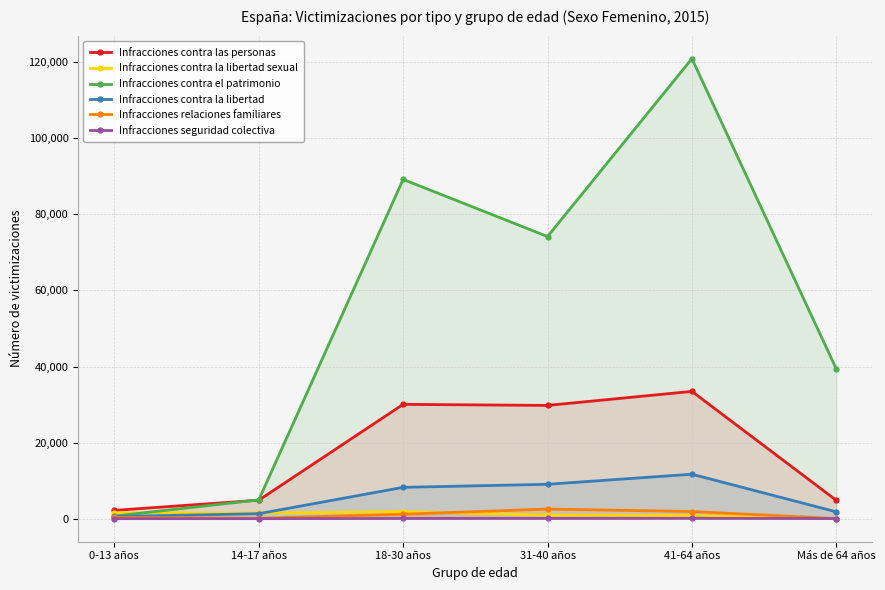

List the labels in order of Infracciones relaciones familiares value, largest first.

31-40 años, 41-64 años, 18-30 años, 0-13 años, 14-17 años, Más de 64 años